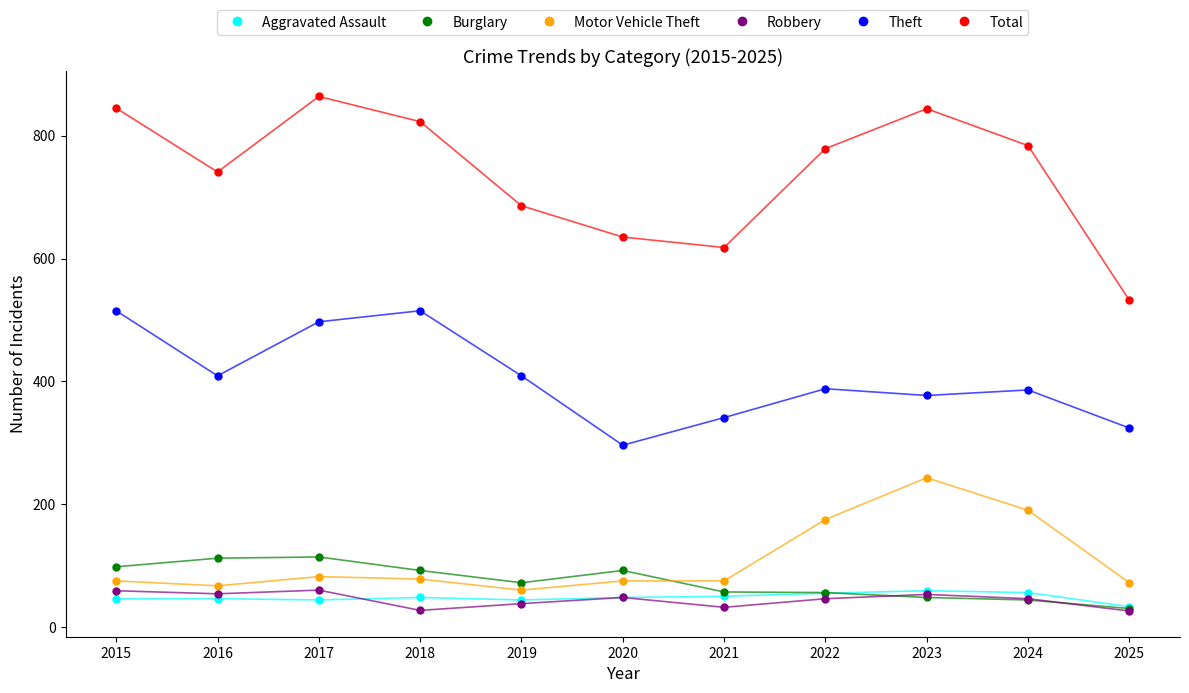

Which series changed the most between 2016 and 2023?

Motor Vehicle Theft